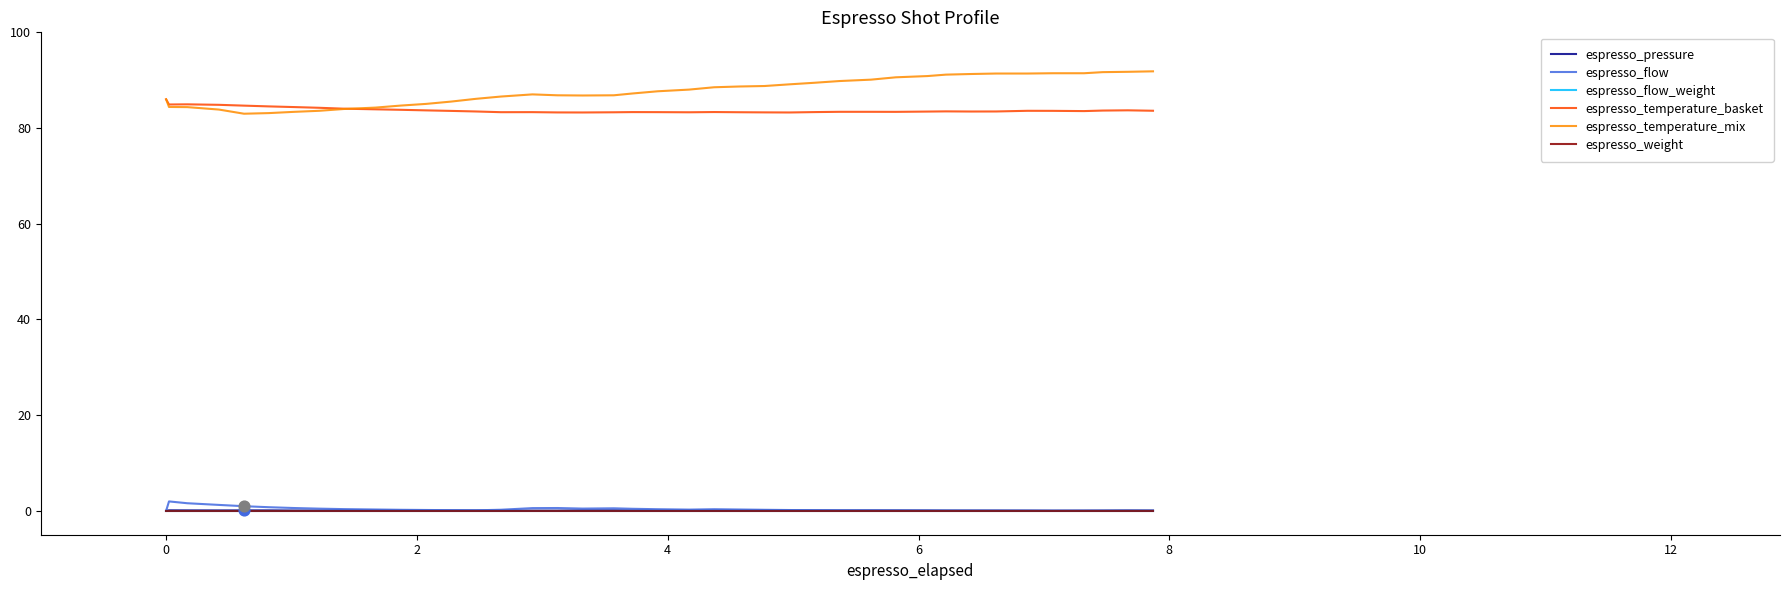

What are all the series names shown in the legend?

espresso_pressure, espresso_flow, espresso_flow_weight, espresso_temperature_basket, espresso_temperature_mix, espresso_weight